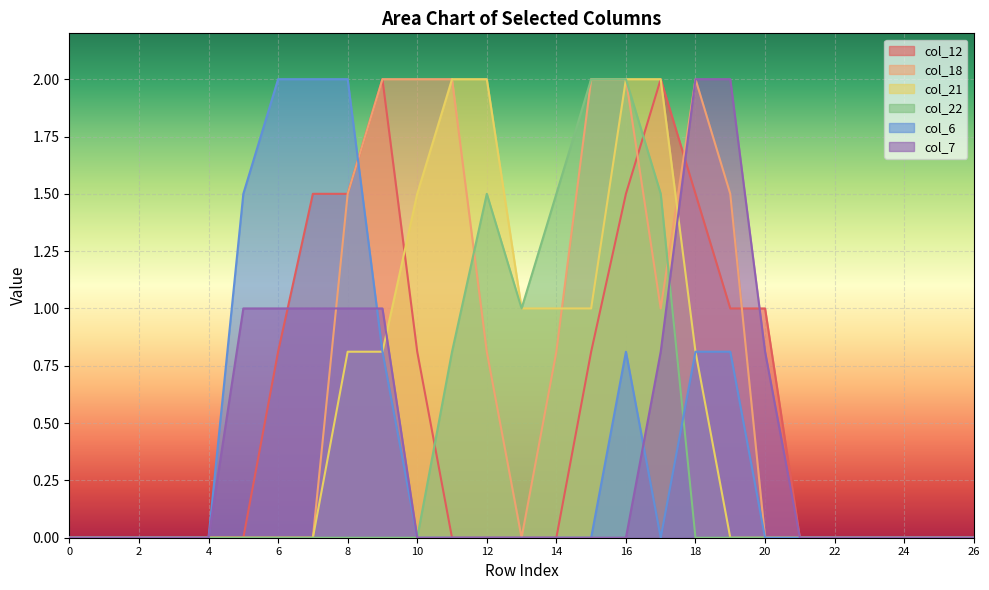

How many data points does each series have?

27